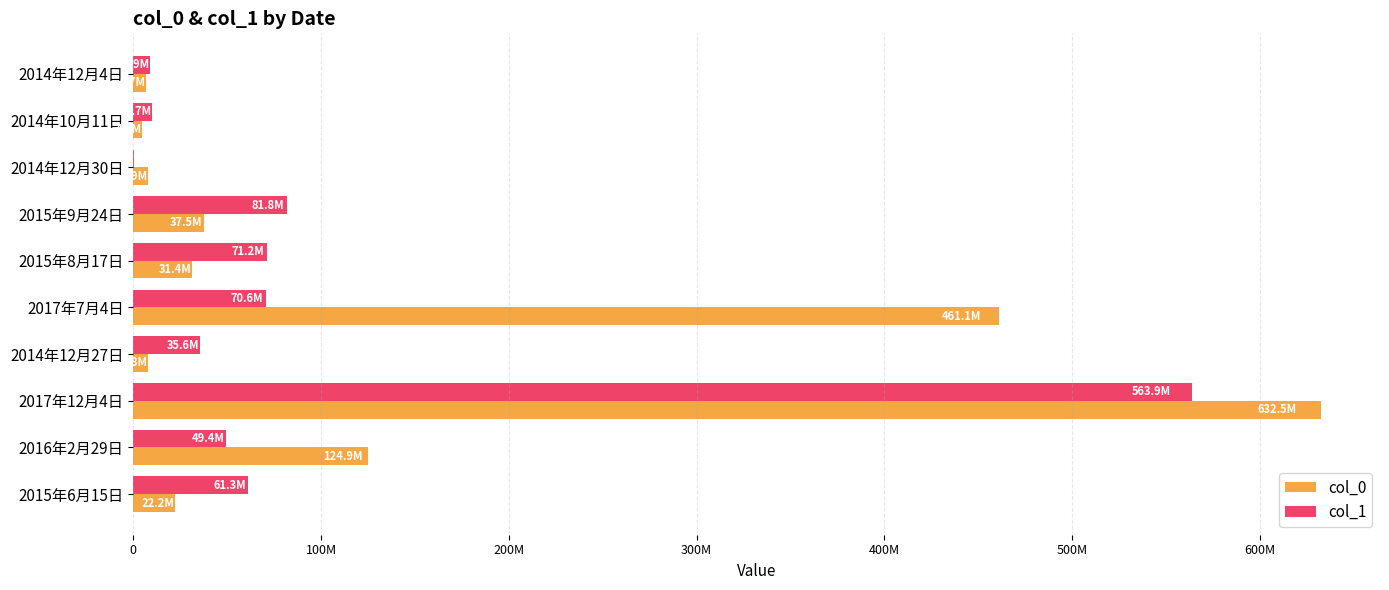

What position from the left is 2015年8月17日?

5